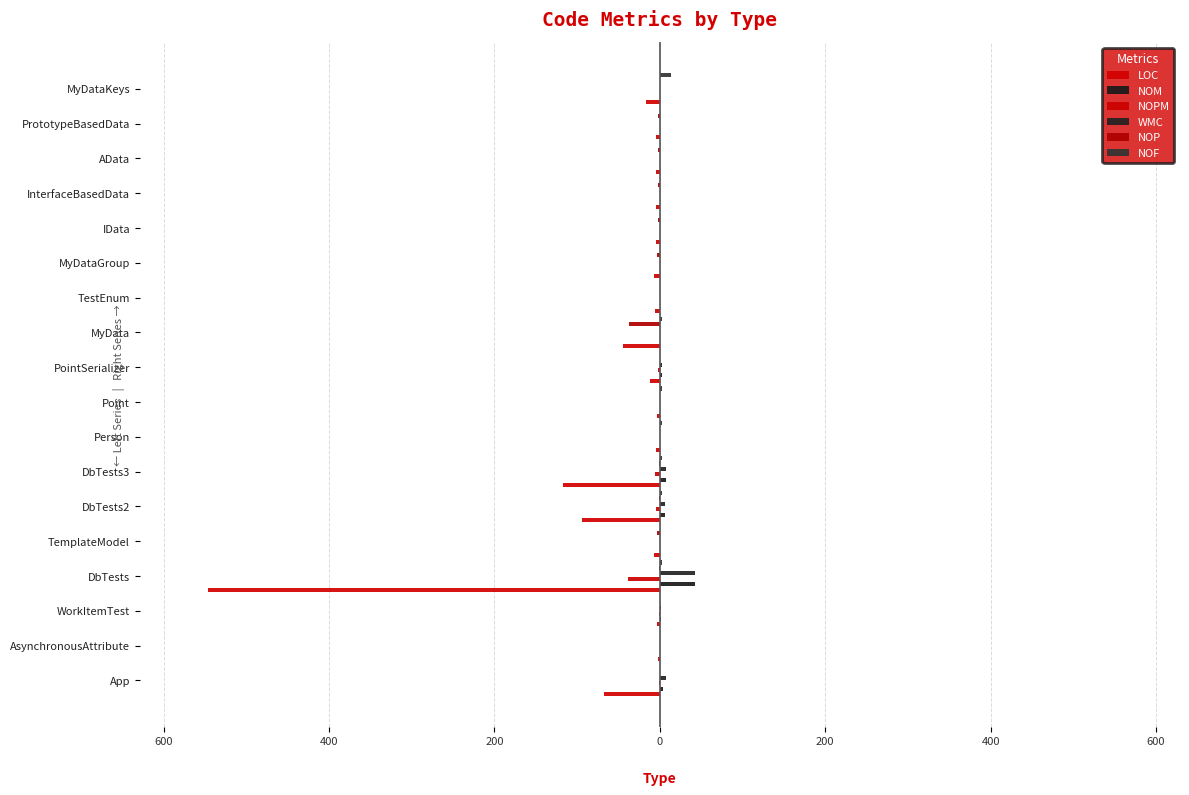

What are all the series names shown in the legend?

LOC, NOM, NOPM, WMC, NOP, NOF